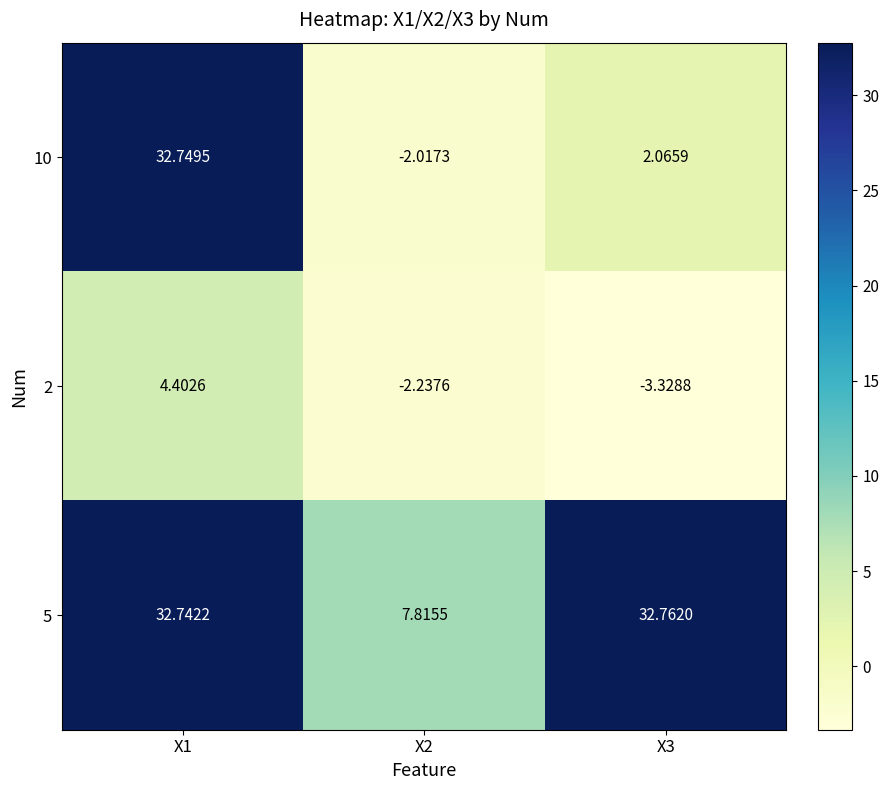

Count the number of data series in this chart.

3